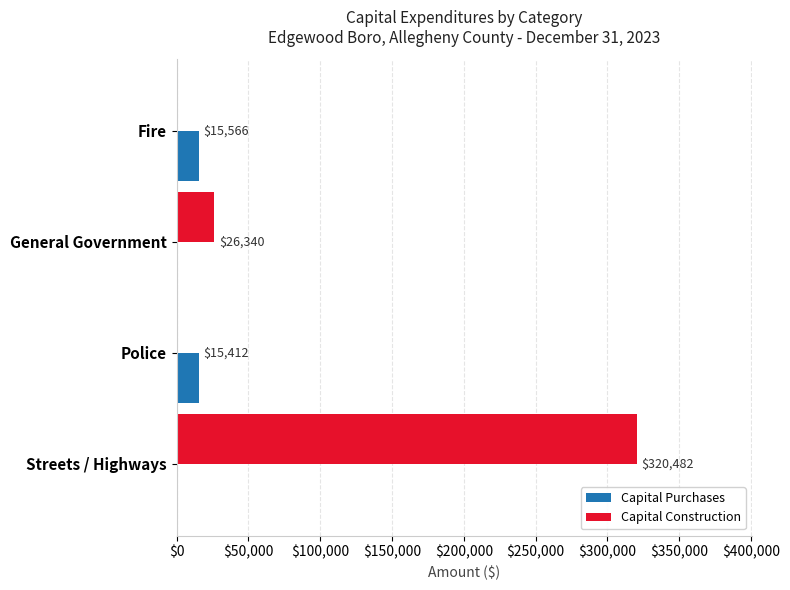

What is the total value across all series at Fire?

15566